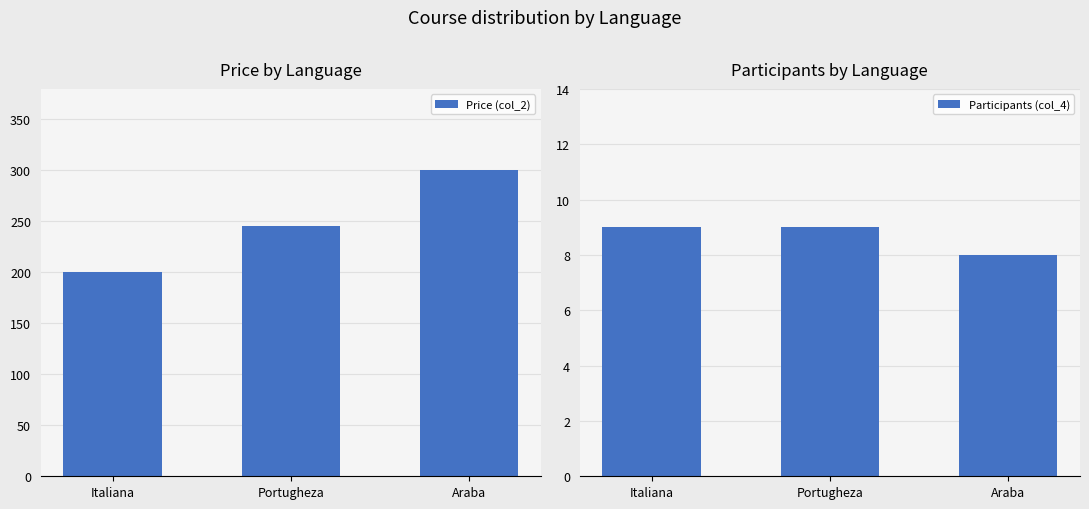

Is it true that Participants (col_4) equals 4.6 at Italiana?

False